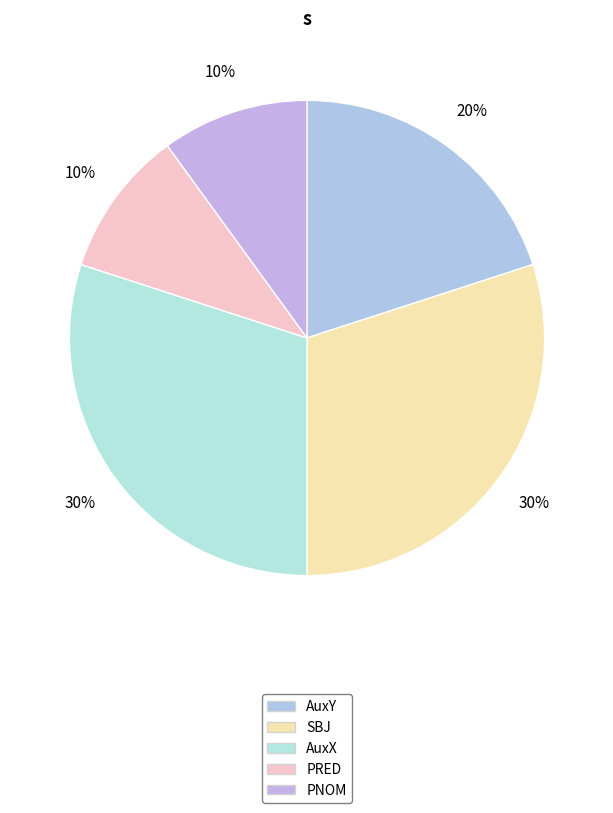

Which slice is the smallest?

PRED